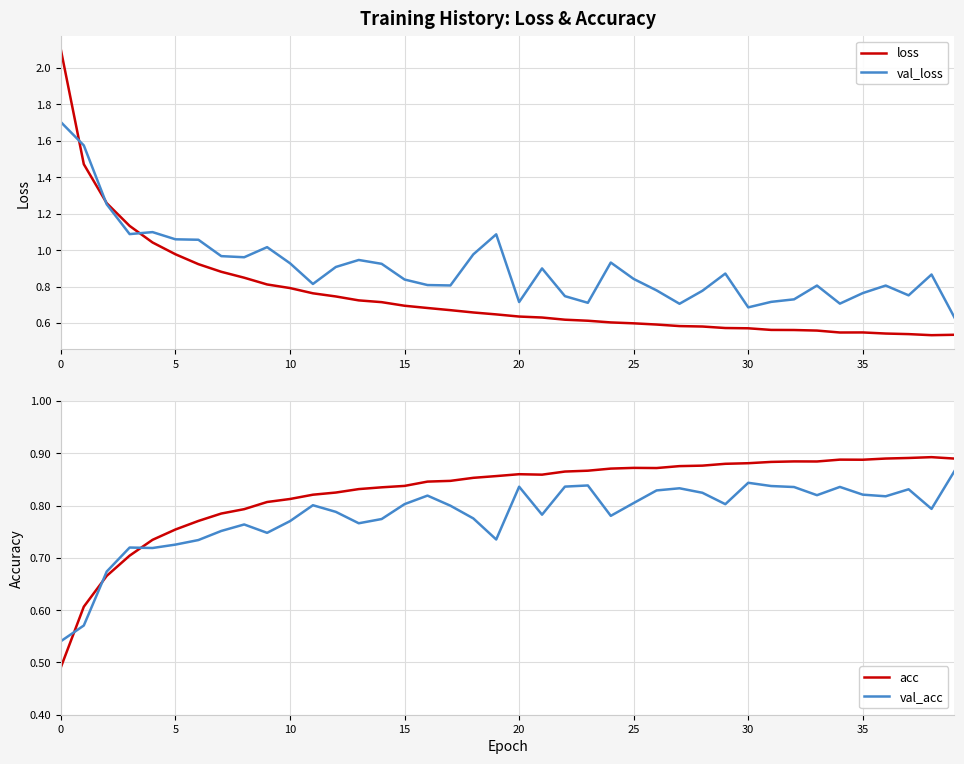

Where do val_acc and loss first cross each other?

10 and 11